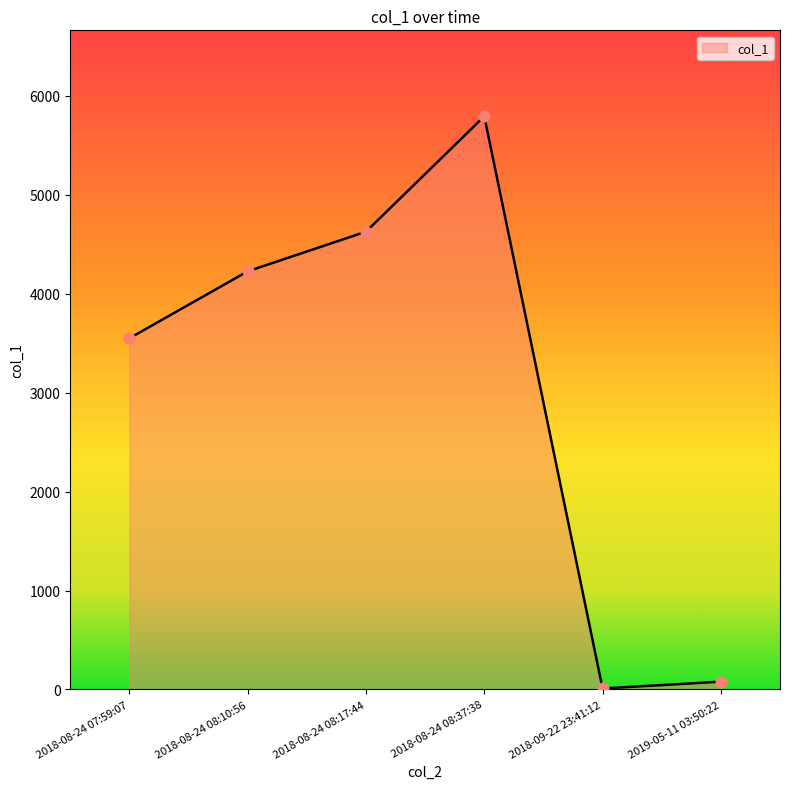

What is the change in value from 2018-08-24 08:37:38 to 2019-05-11 03:50:22?

-5713.6